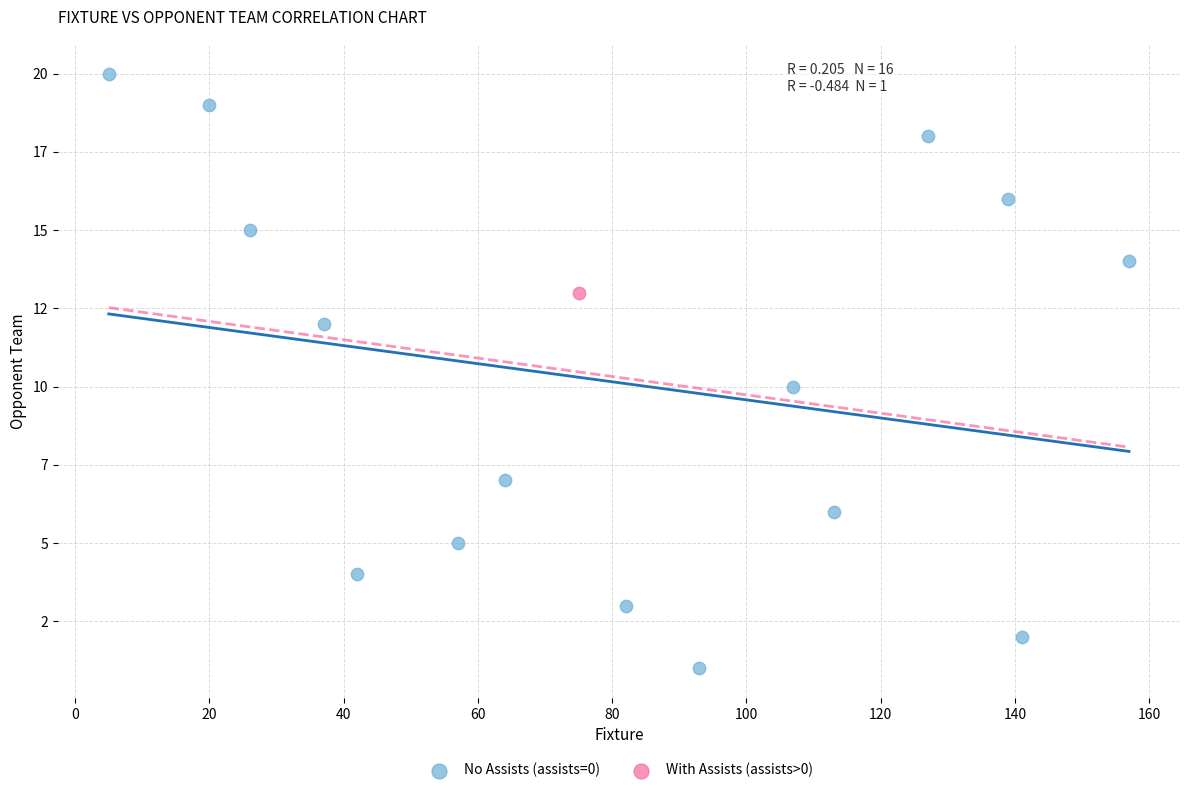

What are all the series names shown in the legend?

No Assists (assists=0), With Assists (assists>0)